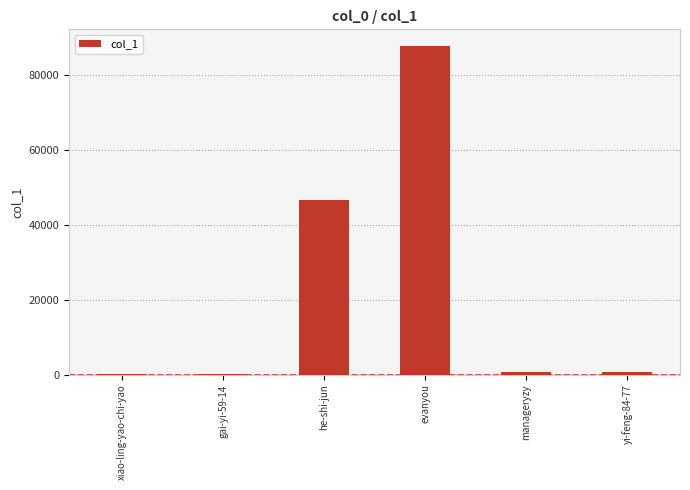

True or false: the data shows 87865 at evanyou.

True